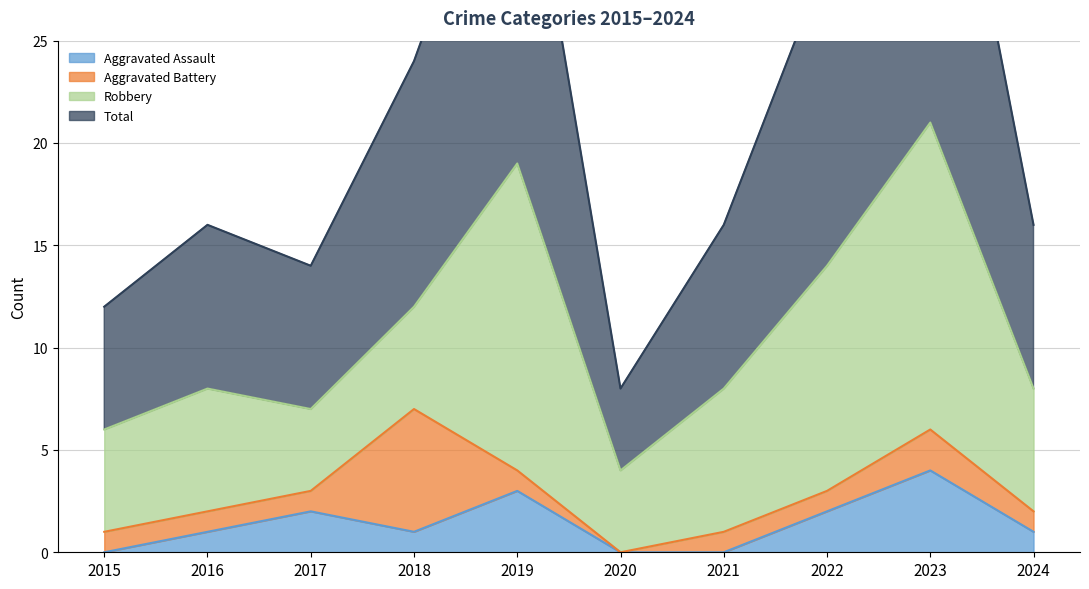

Is the value of Total at 2016 greater than the value of Aggravated Assault at 2024?

Yes